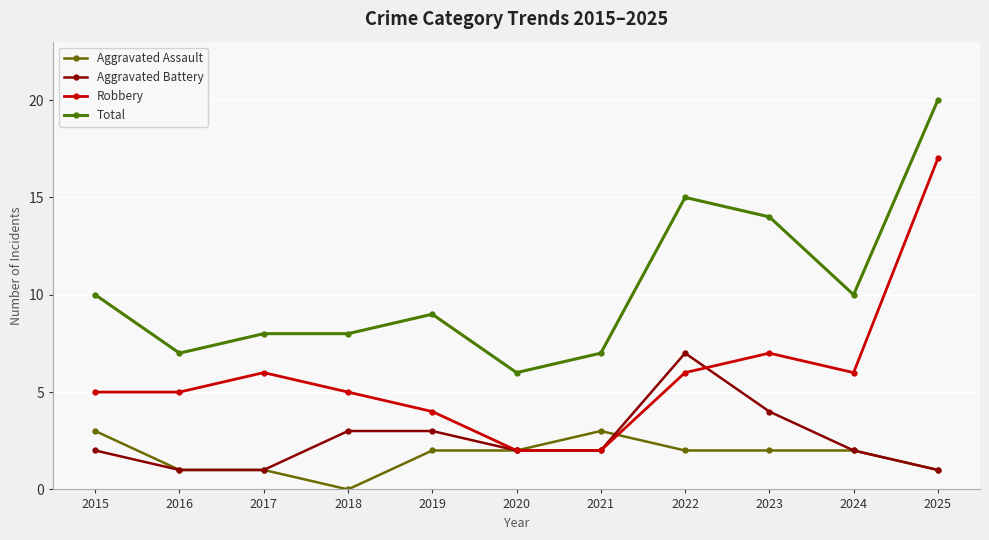

Between 2021 and 2016, which is larger?

2021